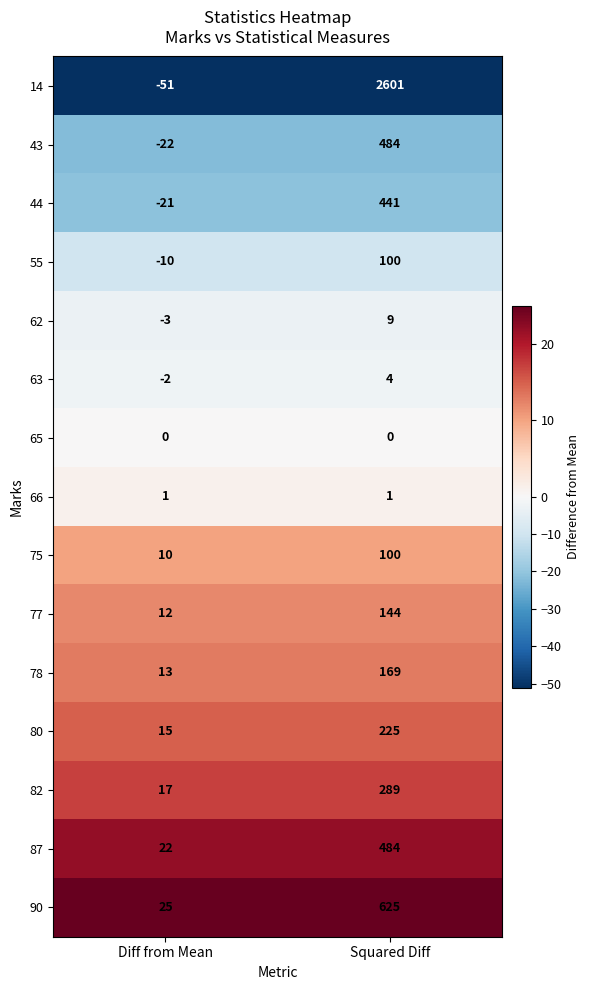

Rank the categories by 82 value from highest to lowest.

Squared Diff, Diff from Mean